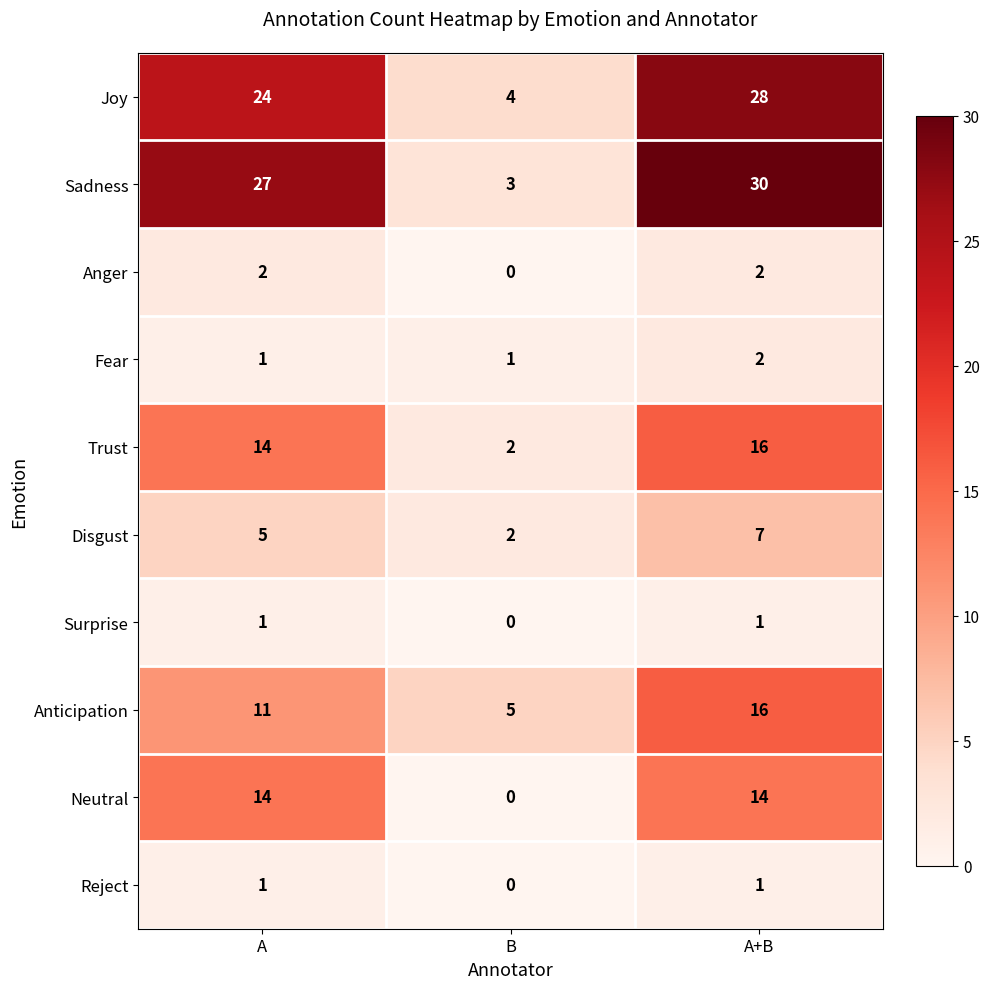

The value of Anger at A+B is 3. True or false?

False